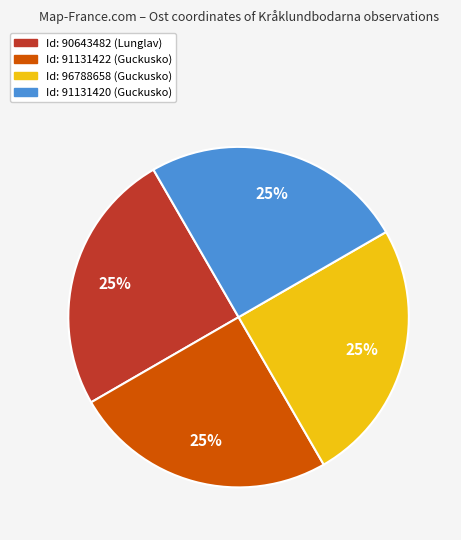

How many slices are in this pie chart?

4